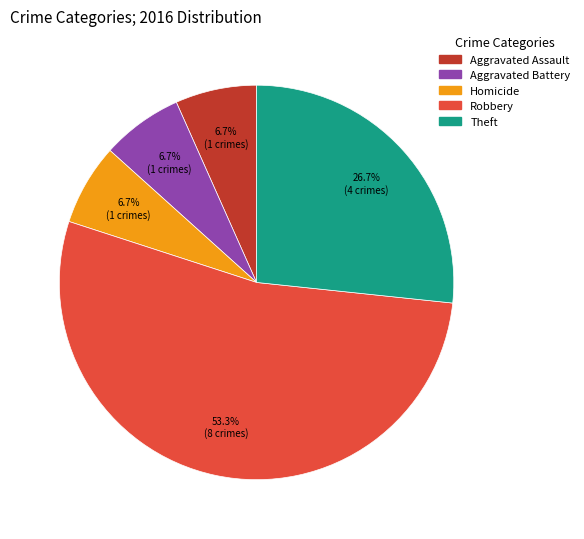

Which slice is the largest?

Robbery